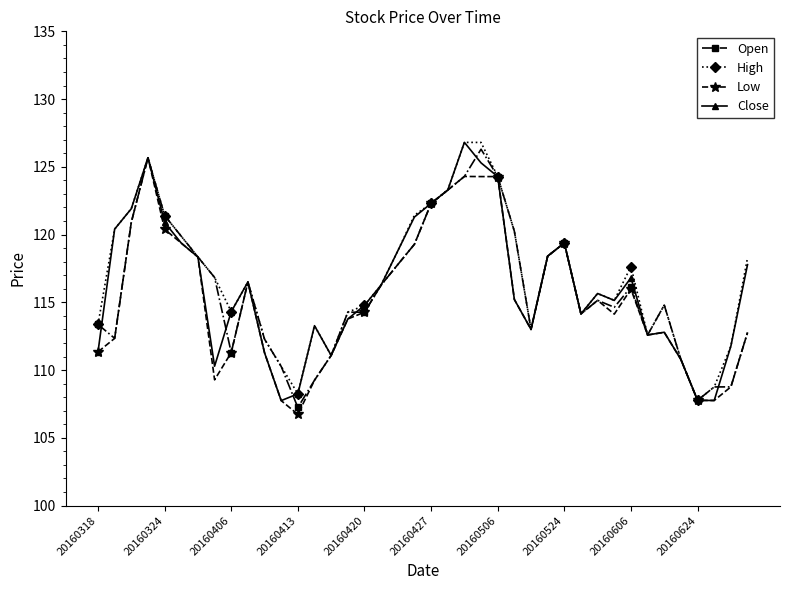

True or false: Open has more than 0 interior local peaks.

True